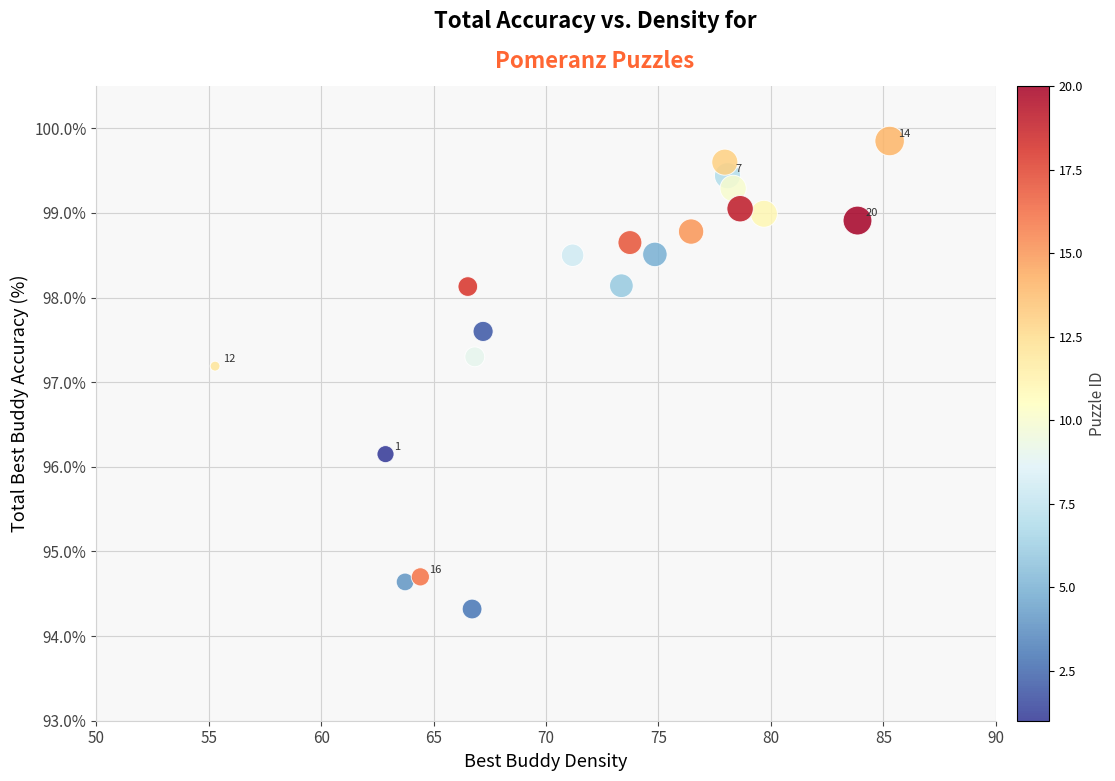

What is the range of Y values (max minus min)?

5.5